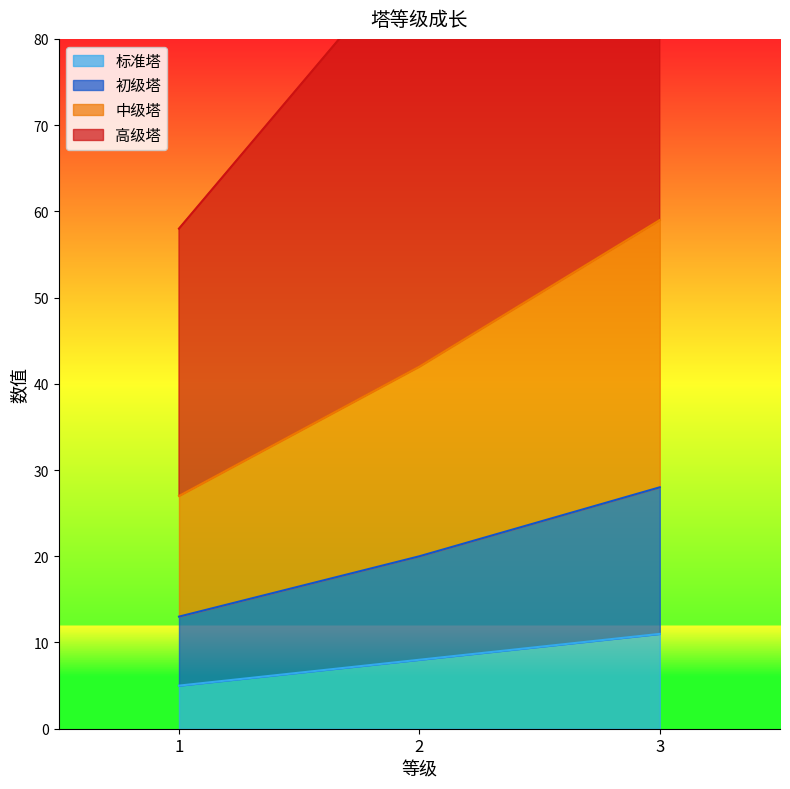

How many 初级塔 values are between 13 and 28?

3